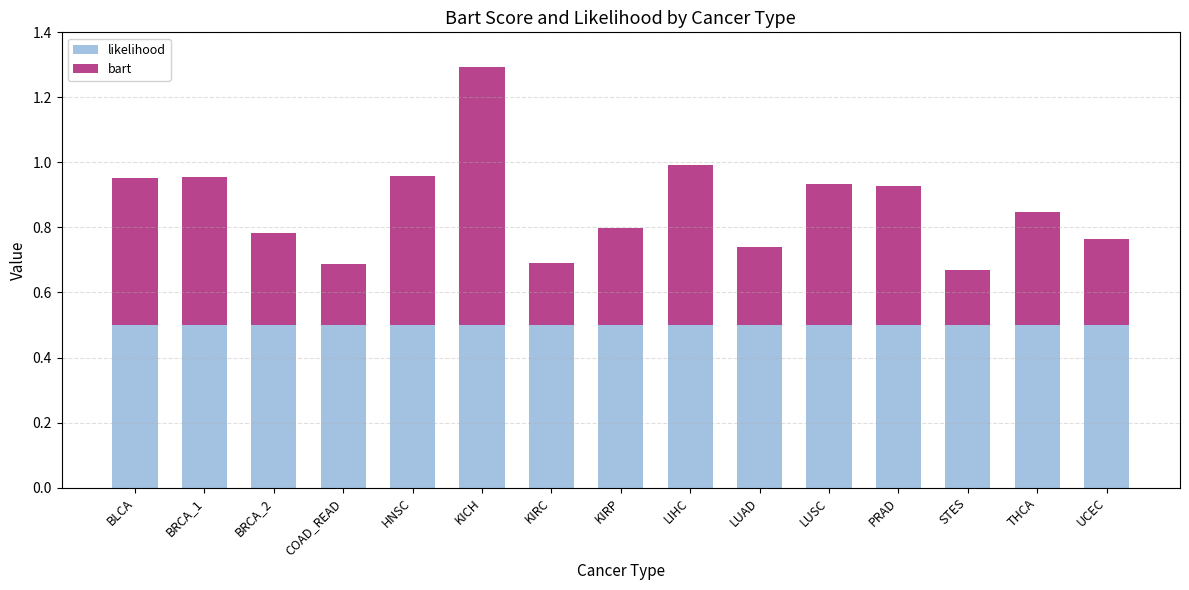

Is it true that likelihood equals 0.3 at KIRP?

False